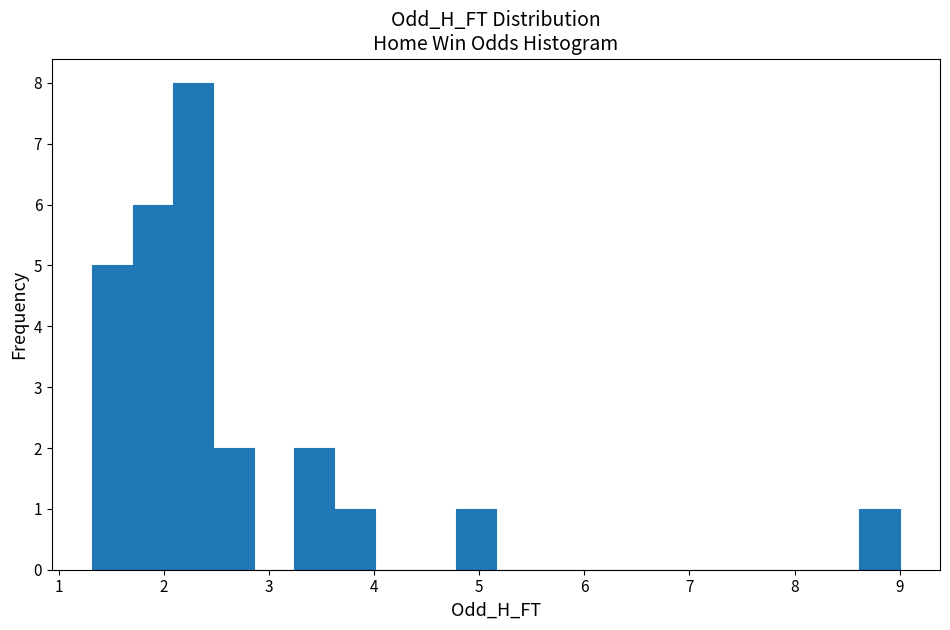

Read against the x-axis, roughly where is the centre of the tallest bar?

2.3